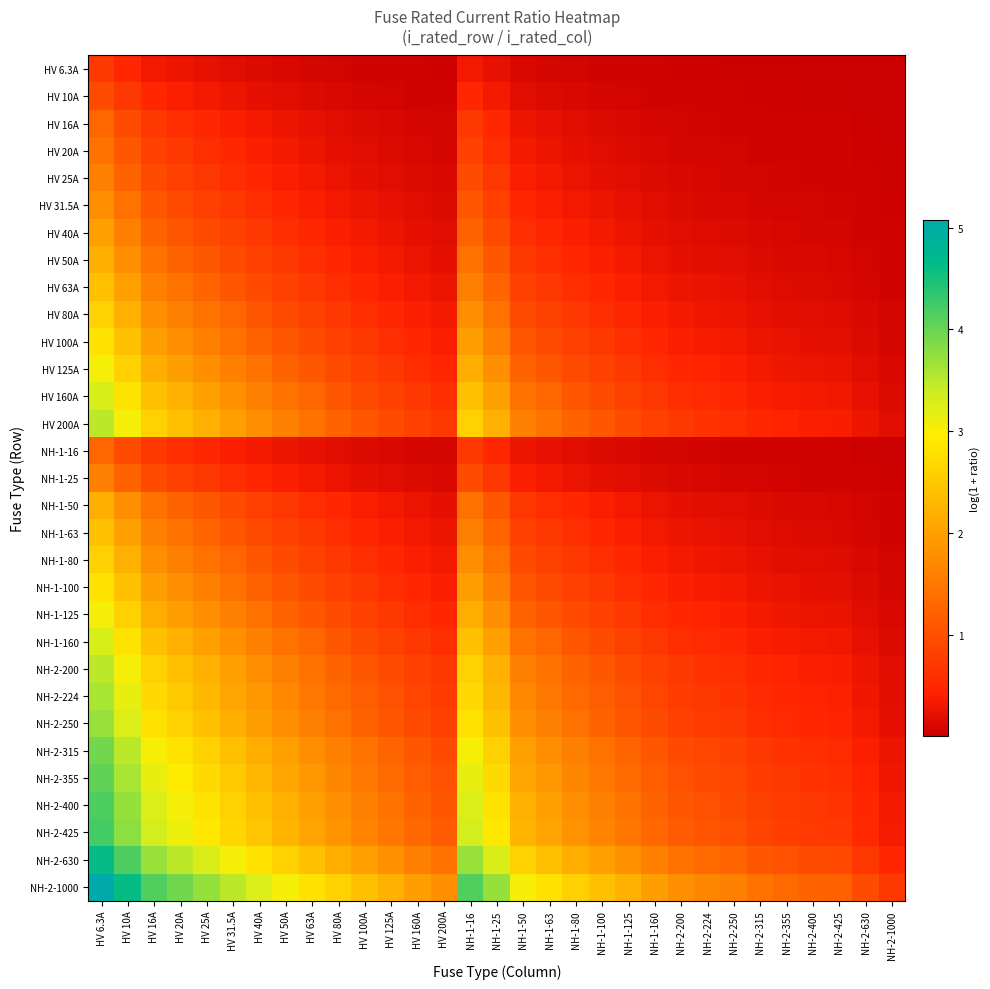

Which category has the highest value across all series?

HV 6.3A